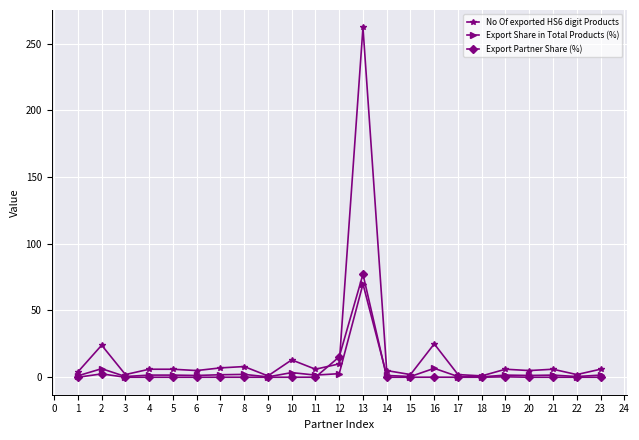

Which category has the highest value in the Export Share in Total Products (%) series?

13